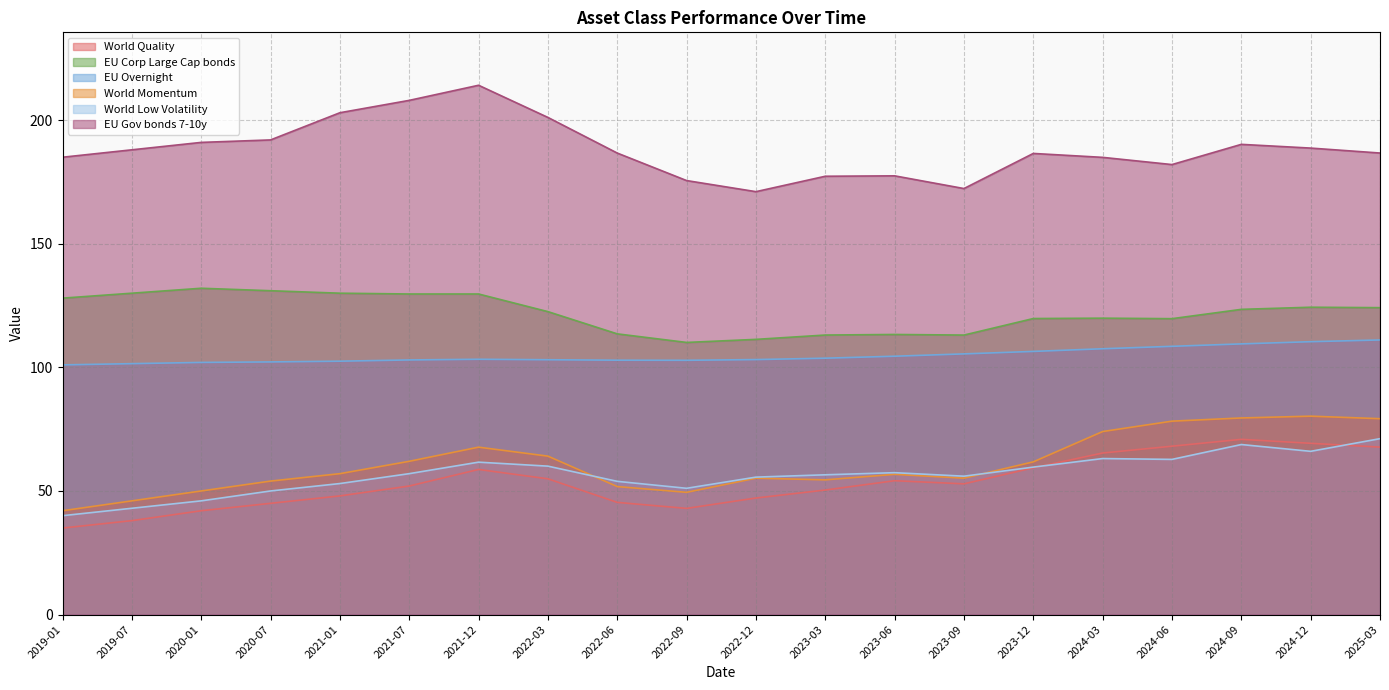

What position from the left is 2020-07?

4